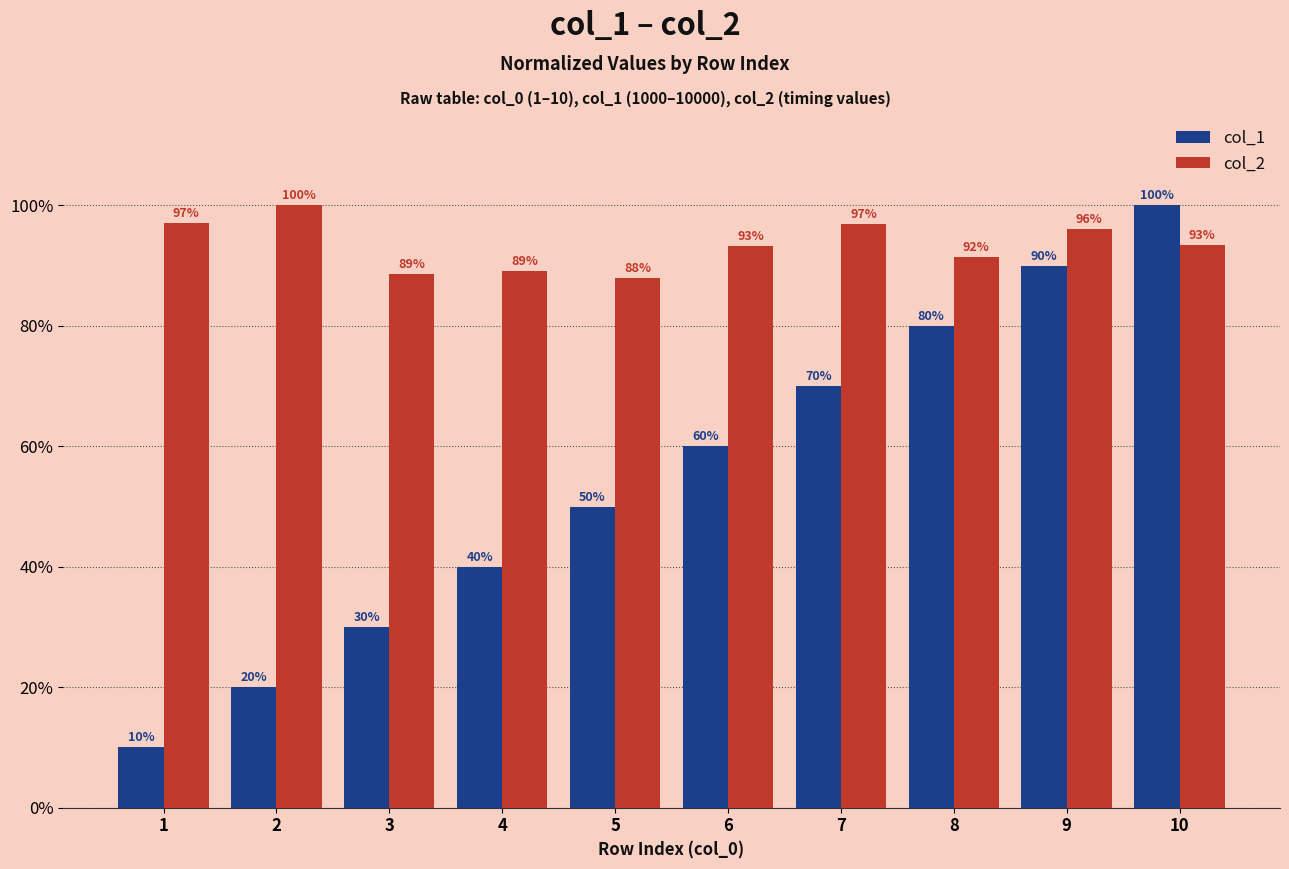

What is the highest value of the col_1 series?

1.0